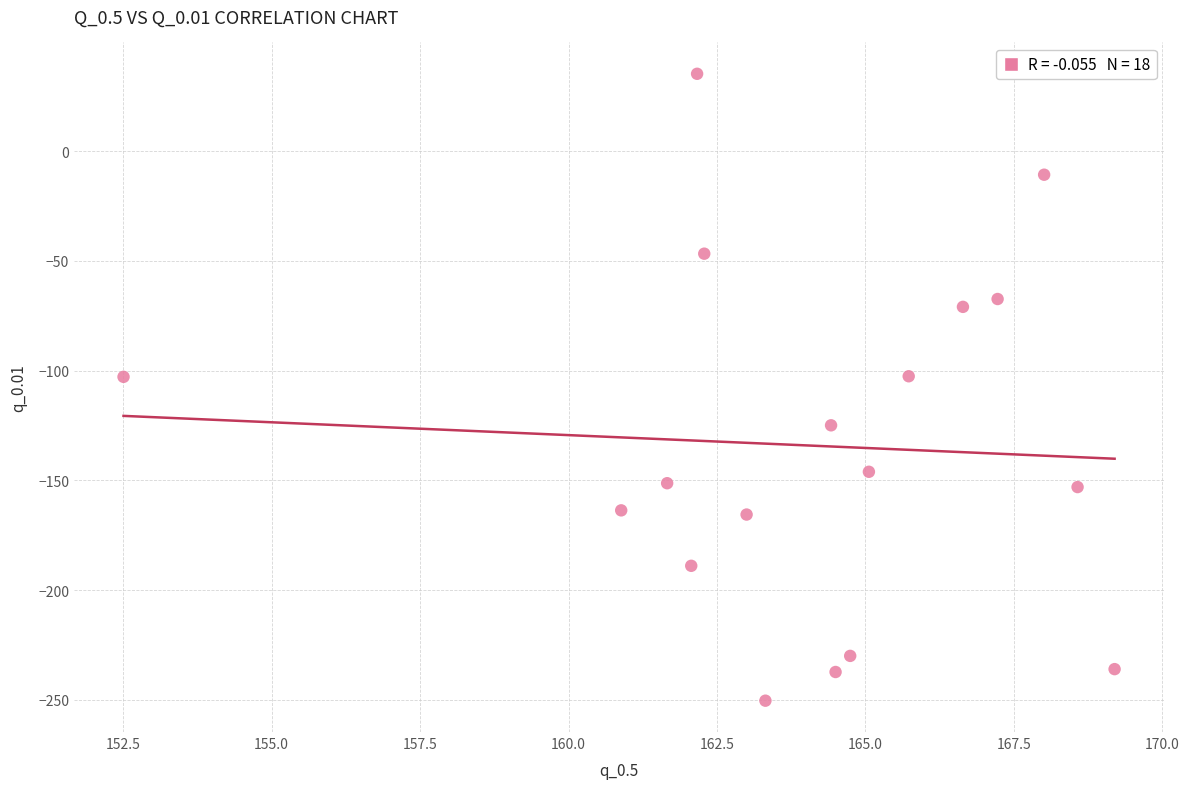

What is the range of X values (max minus min)?

16.7